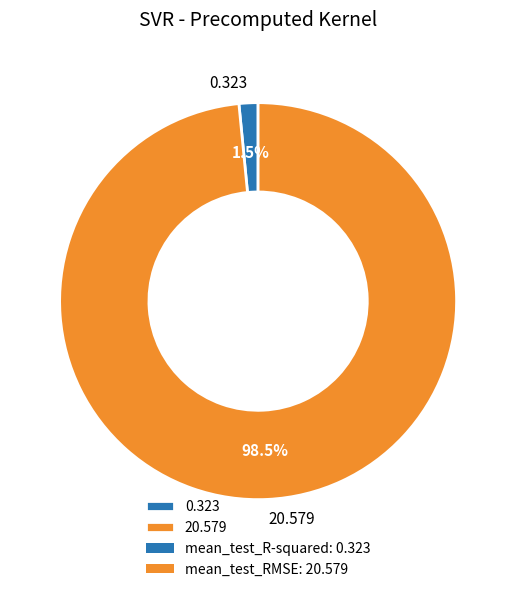

Count the number of slices in the pie.

2